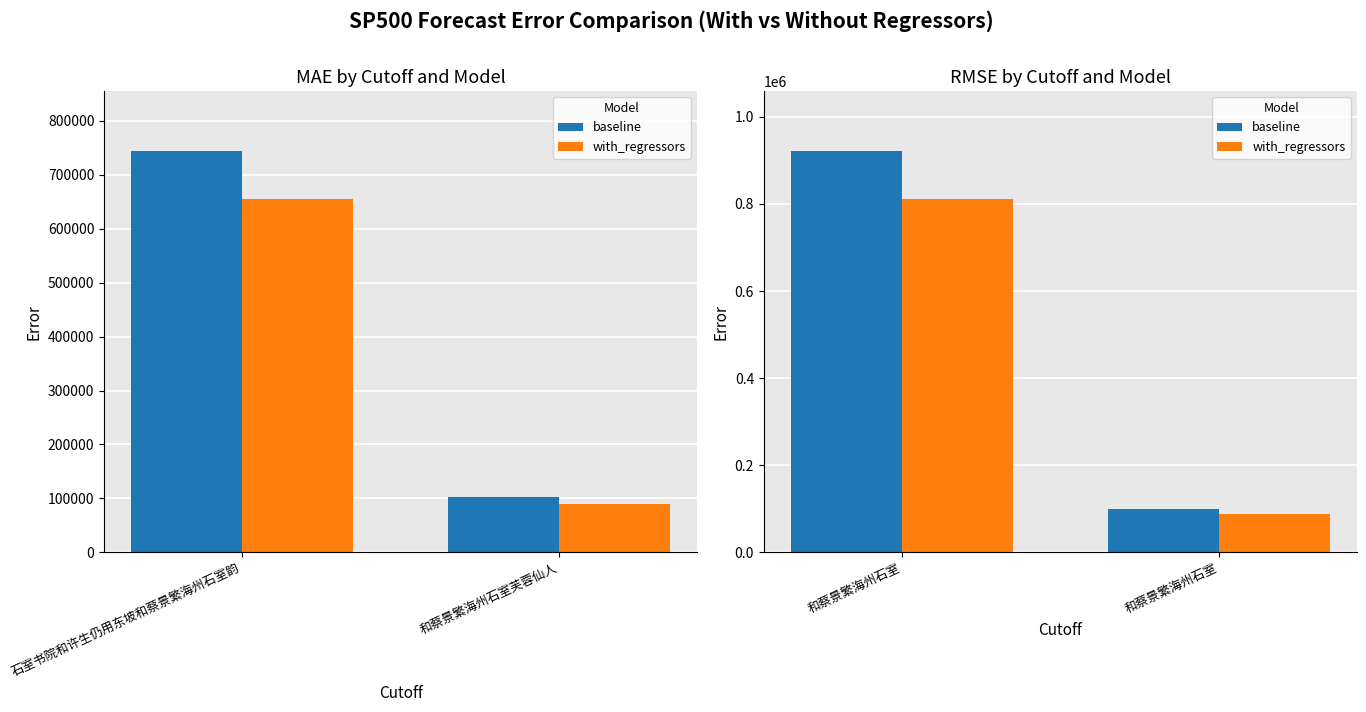

What is the difference between the maximum and minimum values in the baseline series?

821547